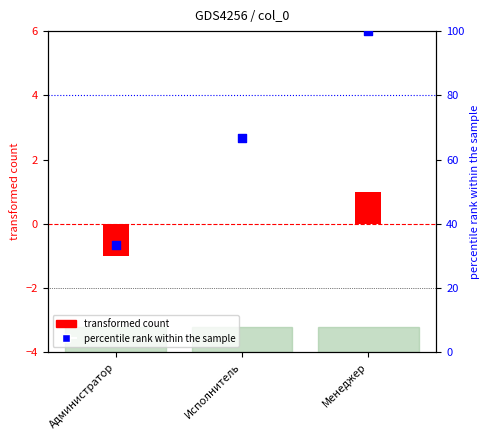

What are all the series names shown in the legend?

transformed count, percentile rank within the sample